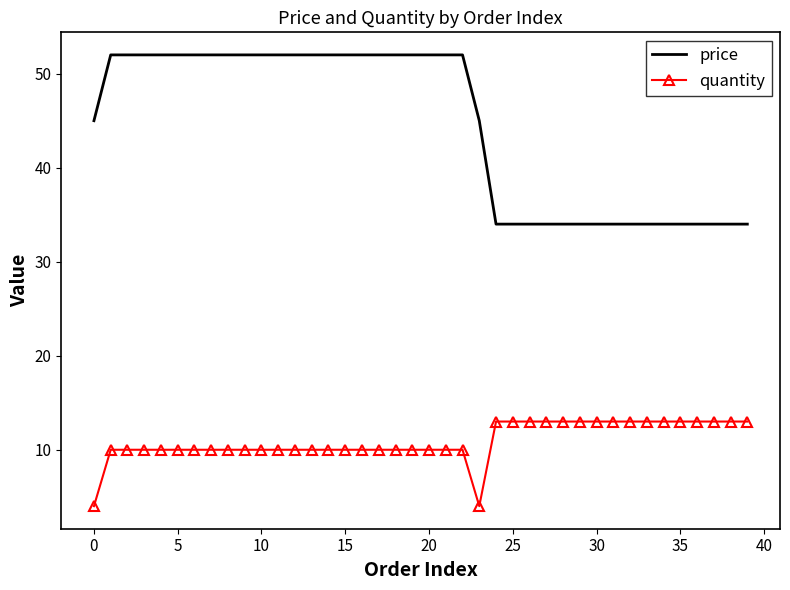

Rank the series by their average value, from highest to lowest.

price, quantity